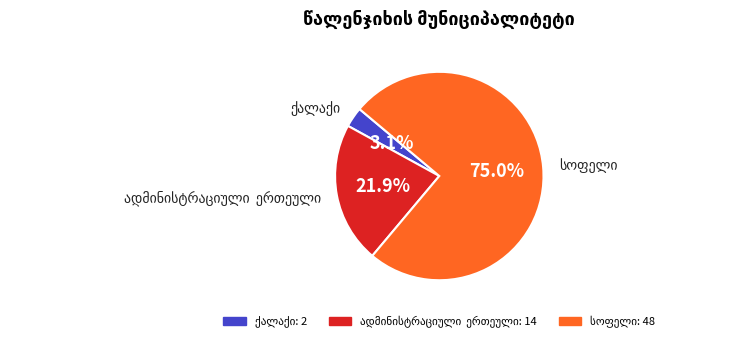

Does any single category account for the majority?

Yes